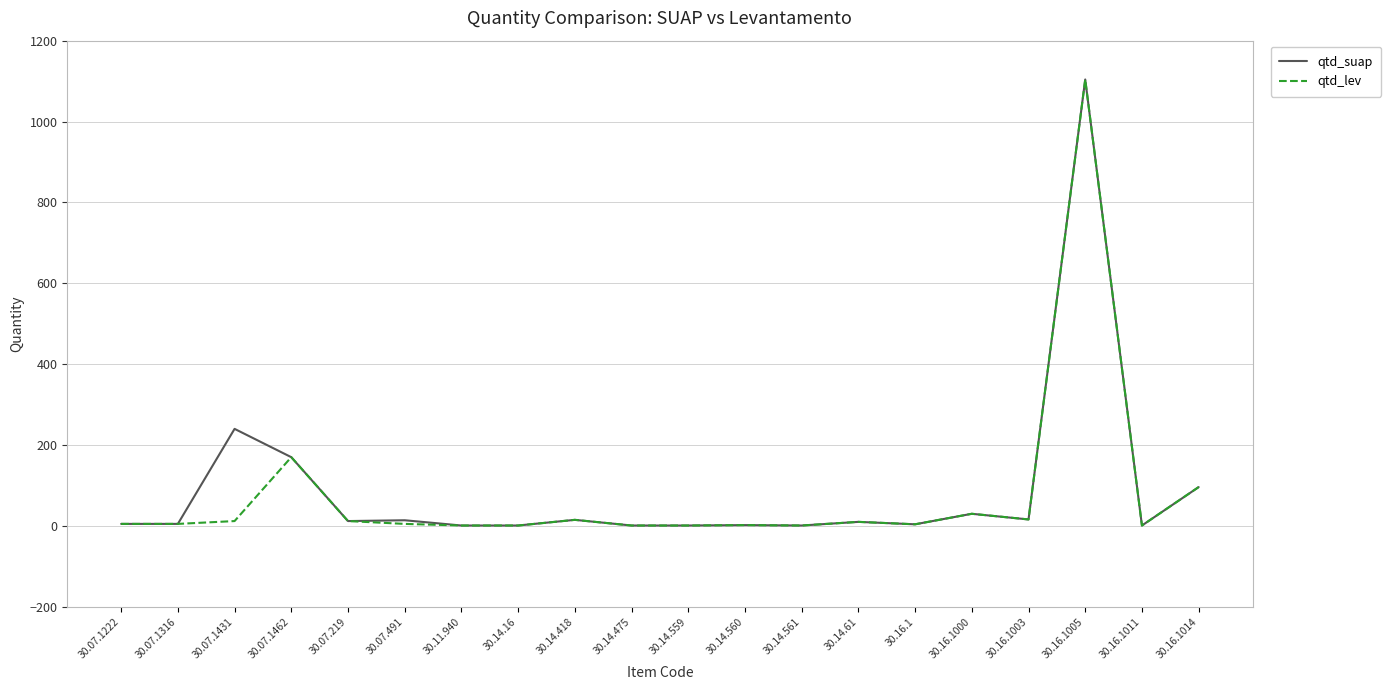

What is the difference between the maximum and minimum values in the qtd_lev series?

1103